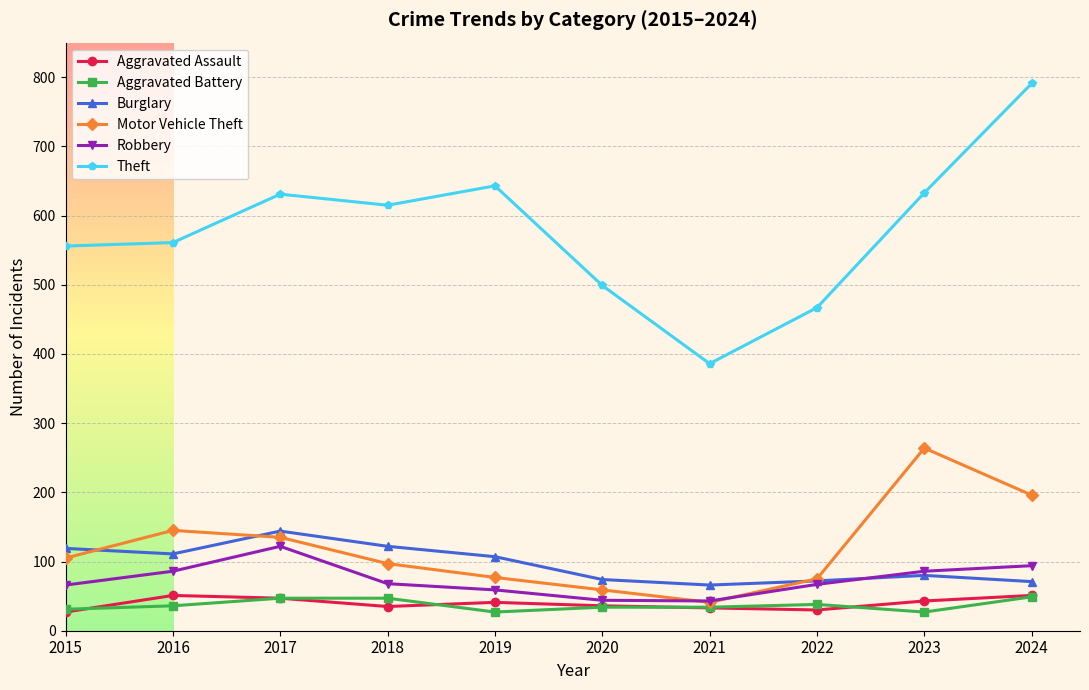

True or false: Aggravated Battery and Theft cross at least once.

False